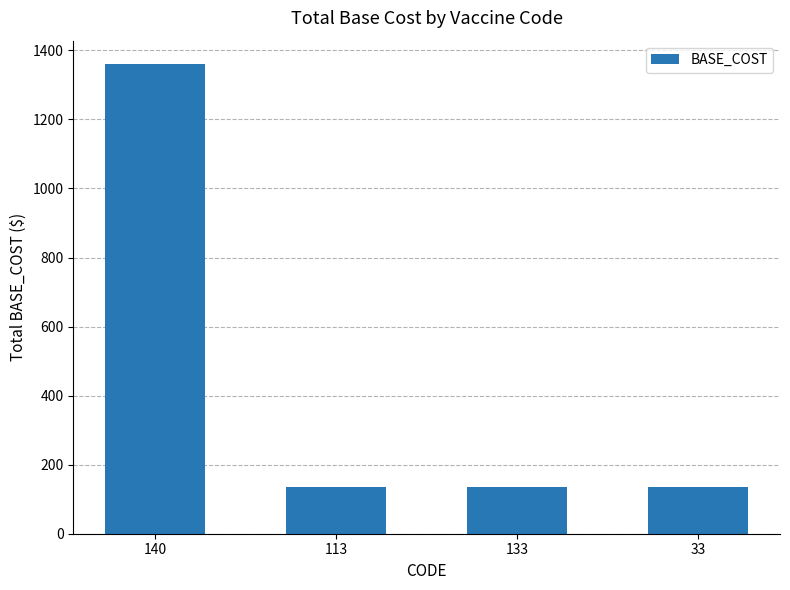

Which label corresponds to the largest value in the chart?

140